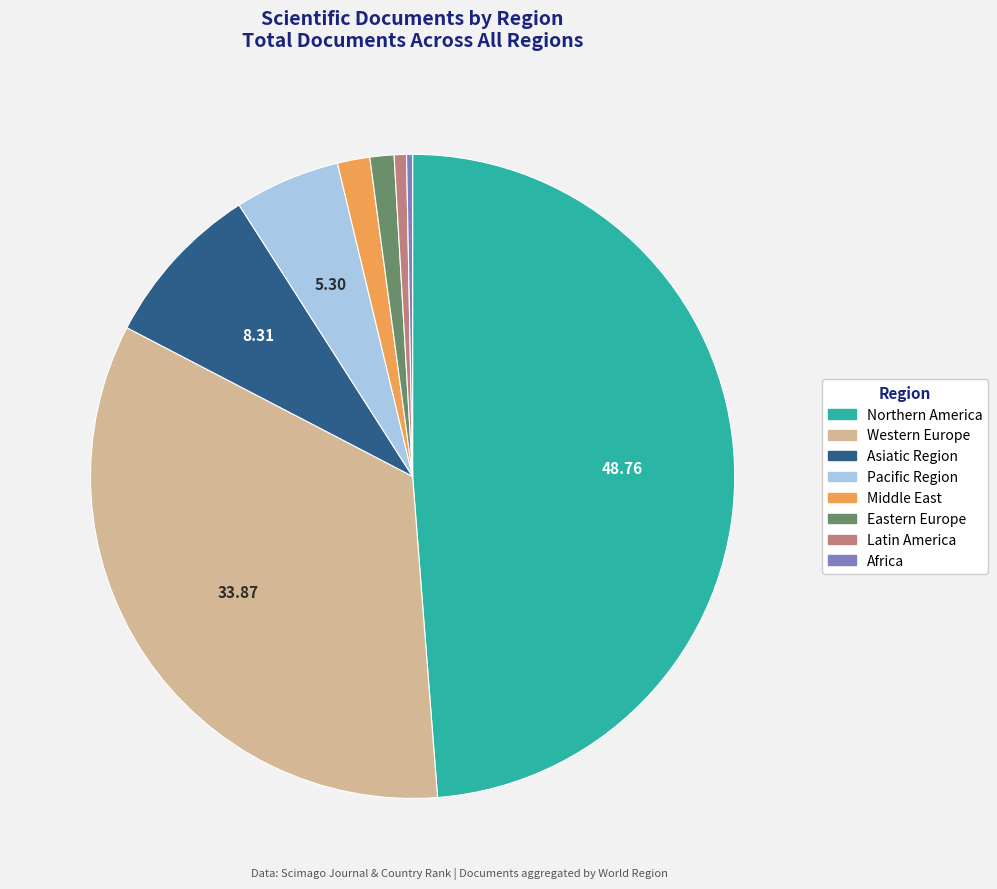

Which category has the biggest portion of the pie?

Northern America